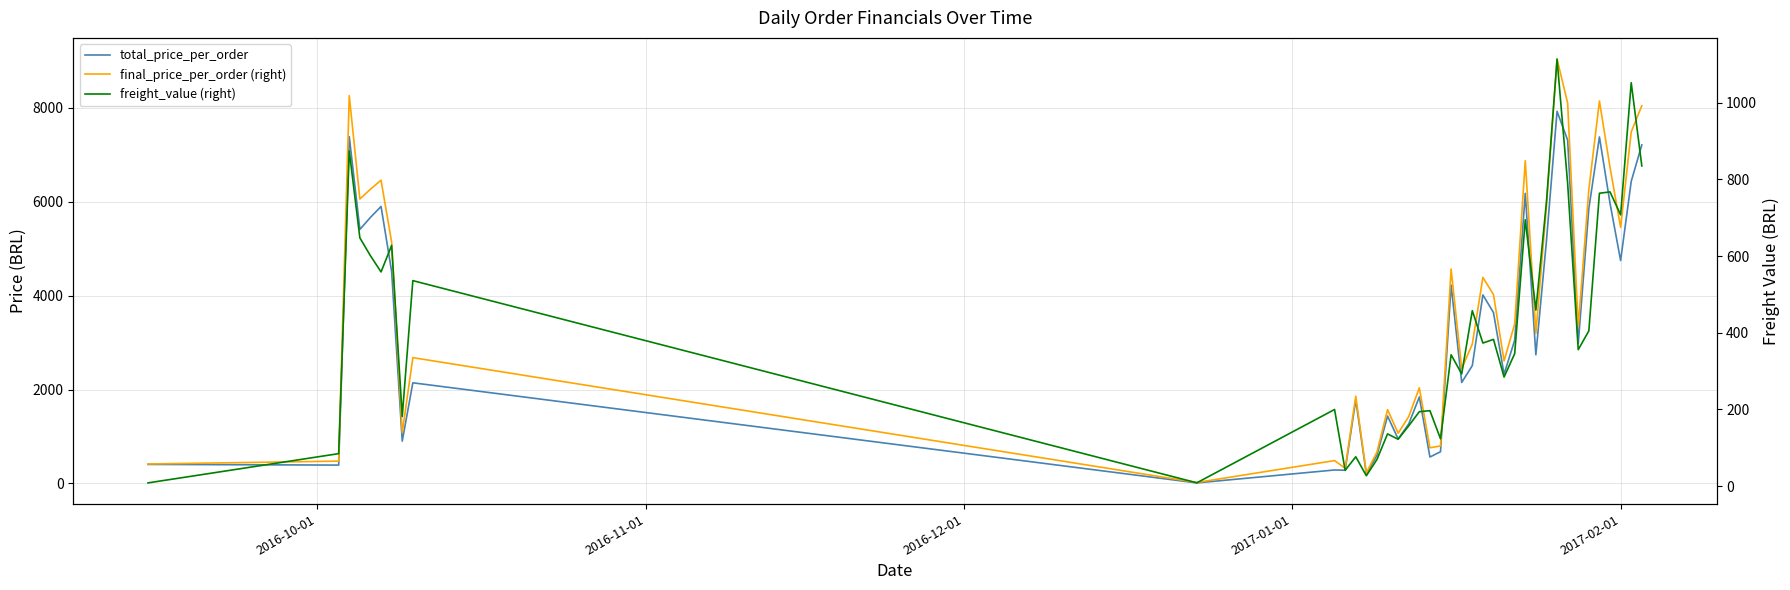

How many values in the total_price_per_order series are below 2985?

20